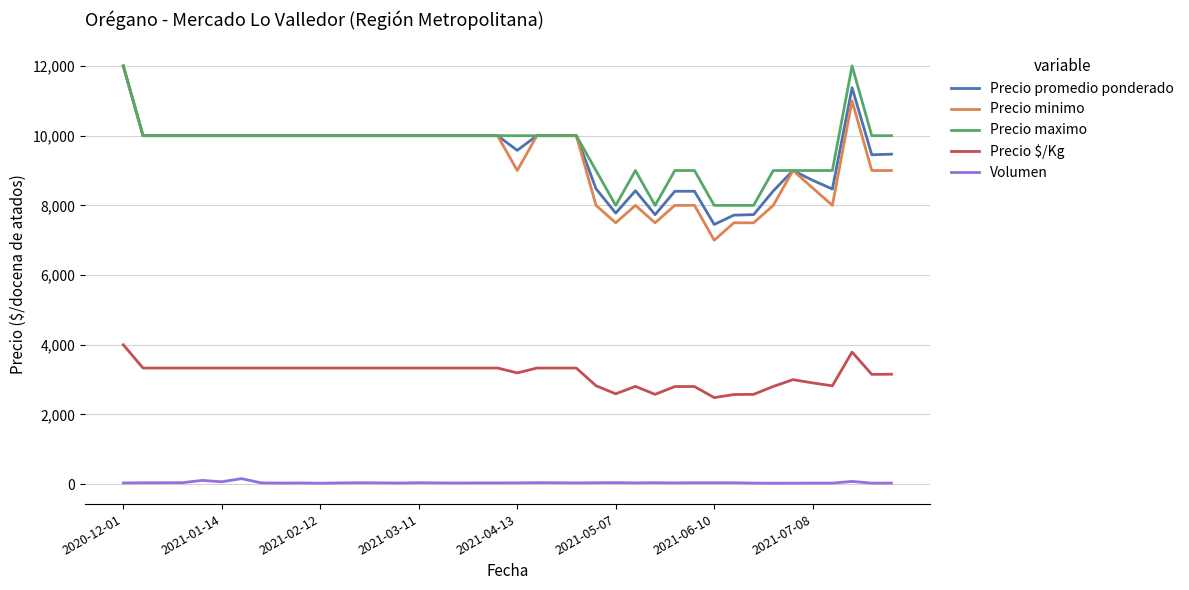

True or false: Volumen and Precio promedio ponderado cross at least once.

False